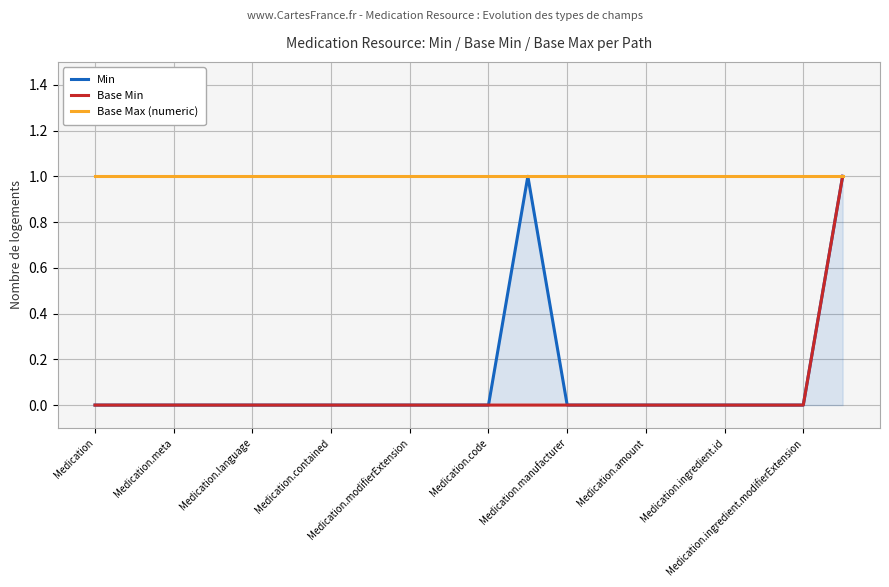

At which category is the sum across all series the highest?

19